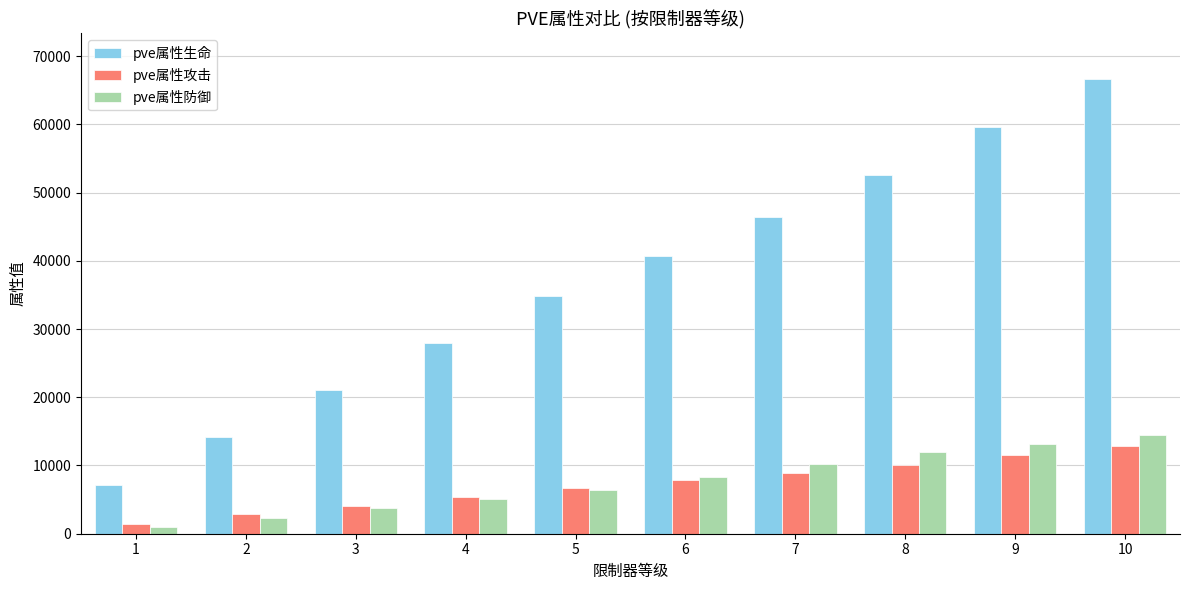

Does the chart contain stacked bars?

No